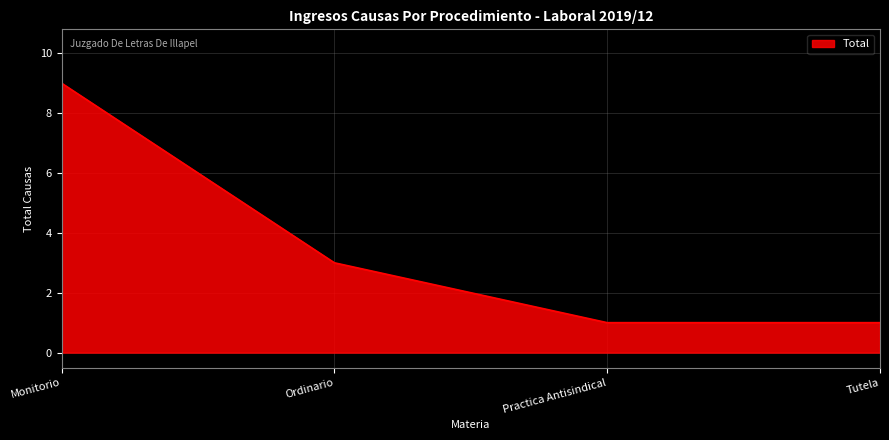

At which category does the chart reach its peak across all series?

Monitorio